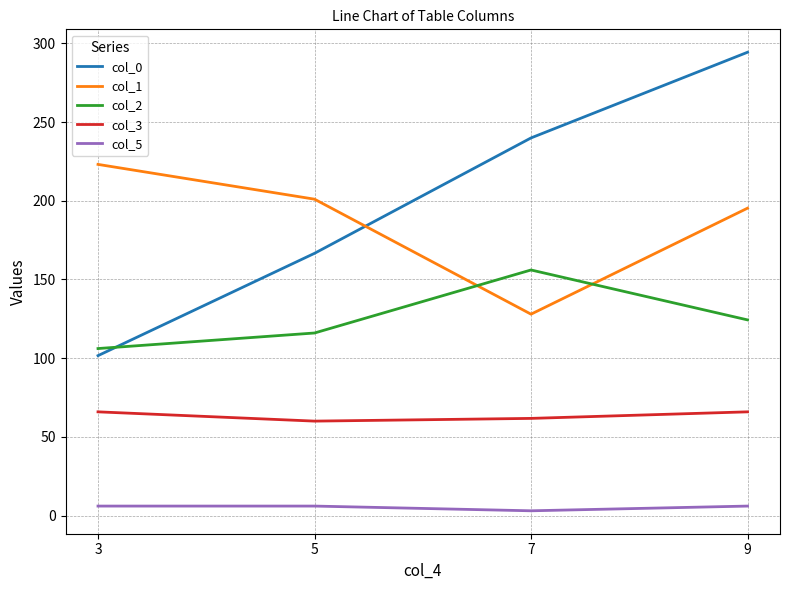

What is the average value of the col_1 series?

186.8